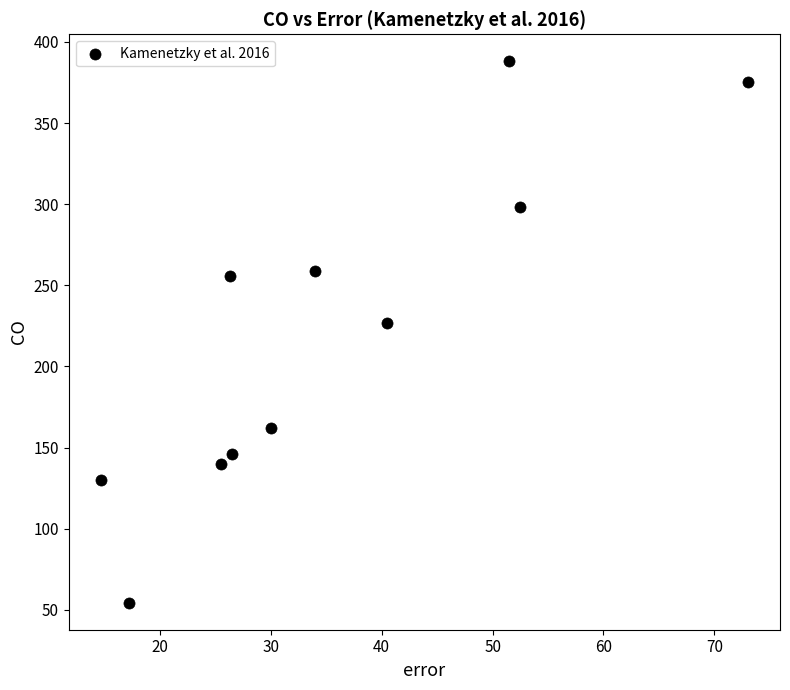

What Y value in the scatter plot is closest to 221?

227.0